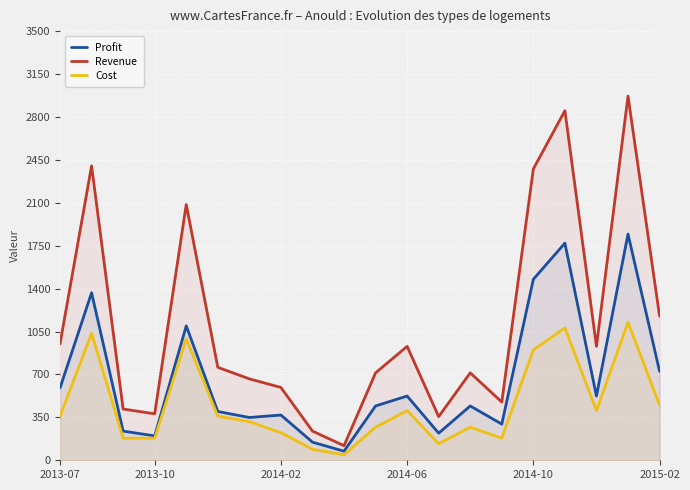

What is the maximum value for Cost?

1125